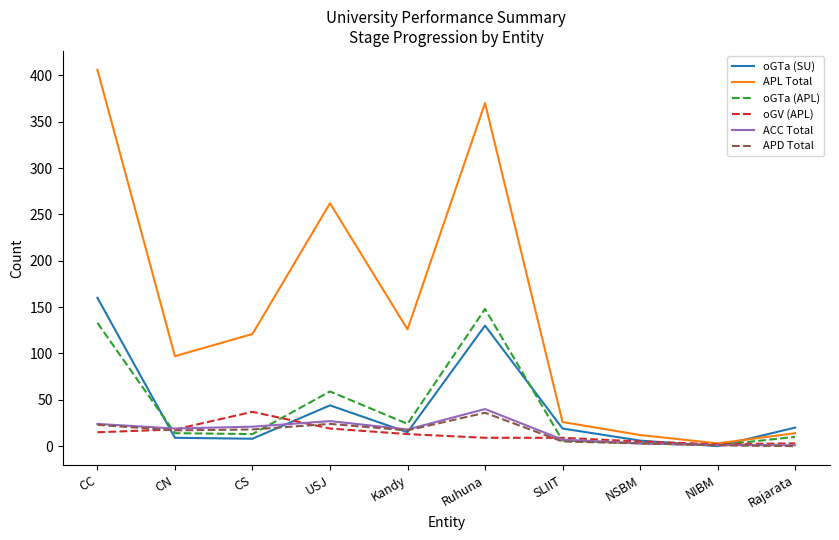

True or false: oGV (APL) has a value of 15 at CC.

True